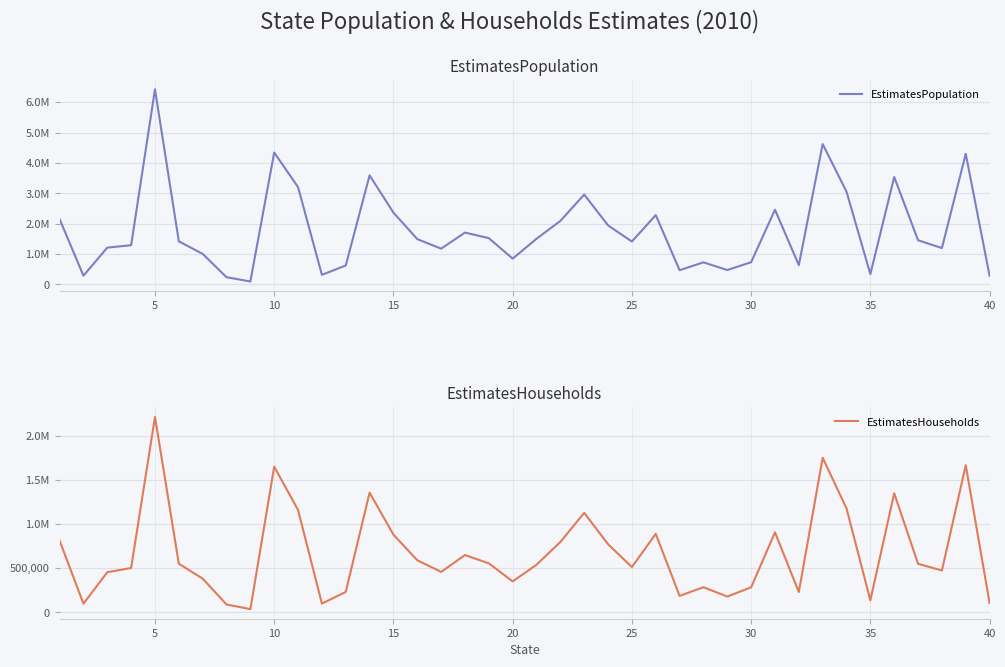

Reading left to right, transcribe all the data shown in this chart.

EstimatesPopulation: 2147429	282121	1207663	1286314	6424083	1415042	999739	232876	91397	4340656	3200904	310621	619414	3588513	2360689	1488084	1173174	1703099	1519673	844278	1500041	2087609	2955629	1939481	1408322	2280657	463561	722422	469209	727070	2457022	630836	4620263	3050713	334494	3535324	1450233	1192255	4297942	278044
EstimatesHouseholds: 812112	97868	453784	501787	2209806	550254	381253	88845	36572	1647612	1157337	98981	231228	1353635	878804	589080	457614	647893	554252	349755	538544	795981	1125242	770673	512090	888285	186085	284268	178528	283242	904727	229556	1748343	1175512	136232	1346145	549137	473253	1663957	105193